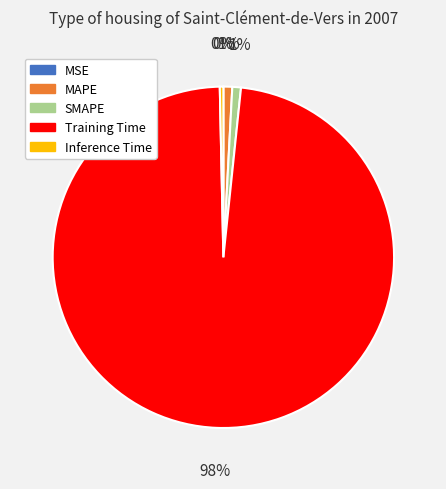

To the nearest percent, what is the combined percentage of SMAPE and MAPE?

2%